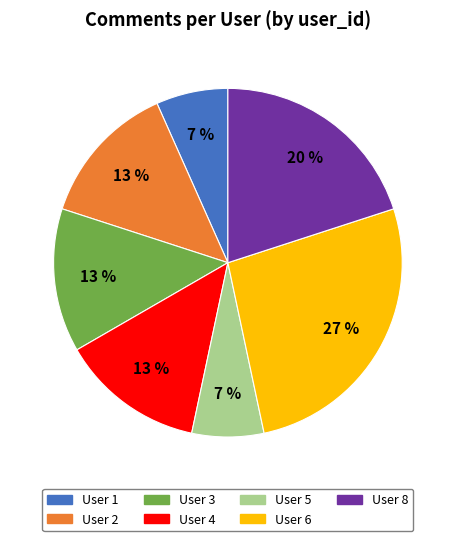

How many segments does this pie chart have?

7